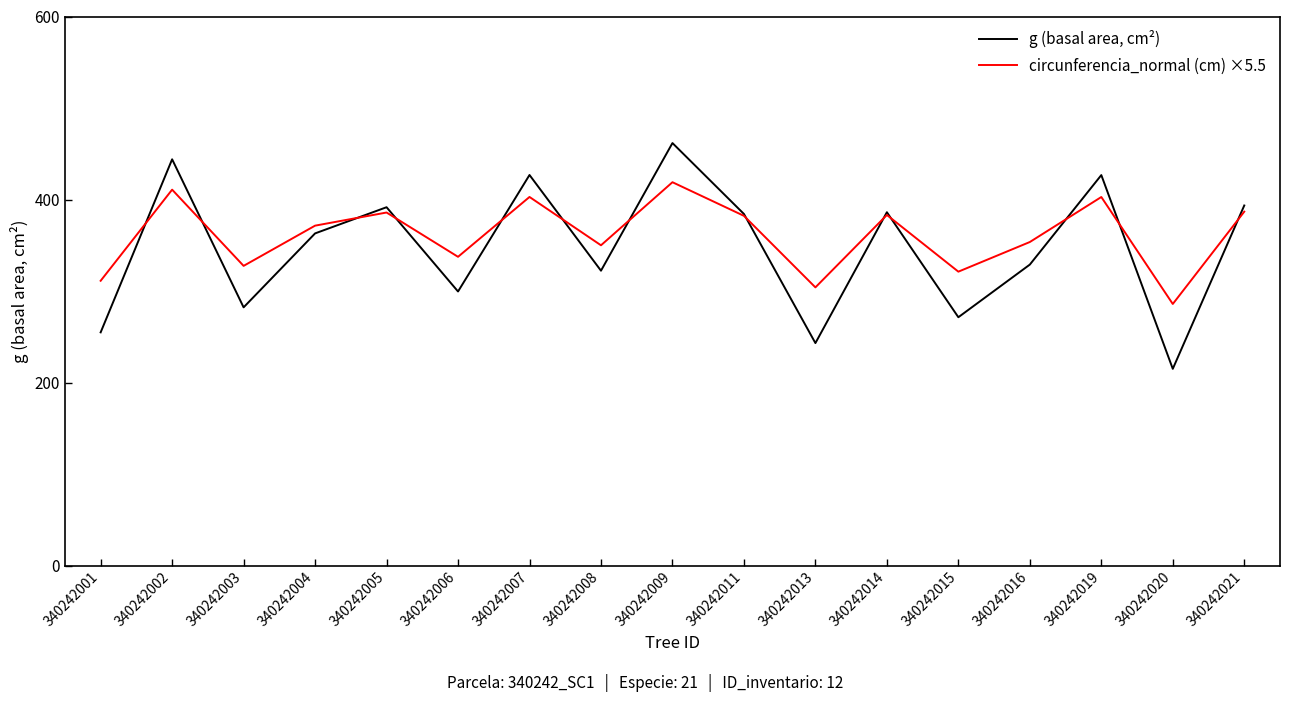

At which label does g (basal area, cm²) reach its peak?

340242009